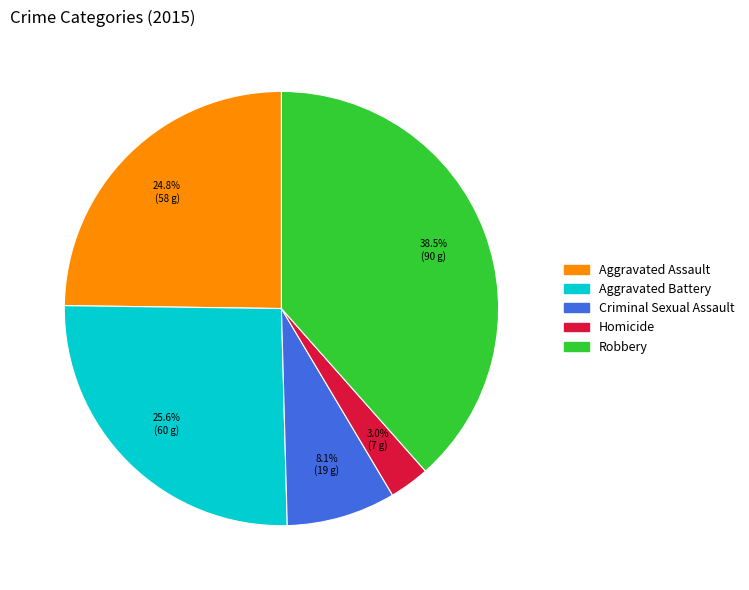

To the nearest percent, what is the difference between the Homicide and Aggravated Assault slice percentages?

22%